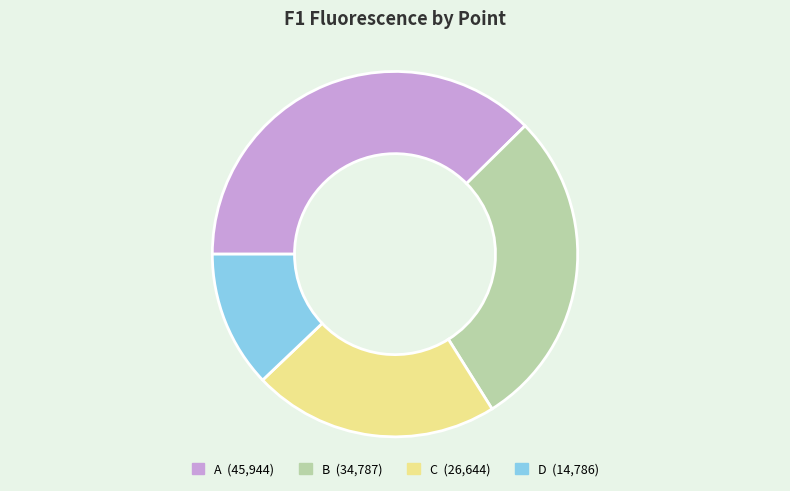

True or false: D accounts for 12% of the total.

True